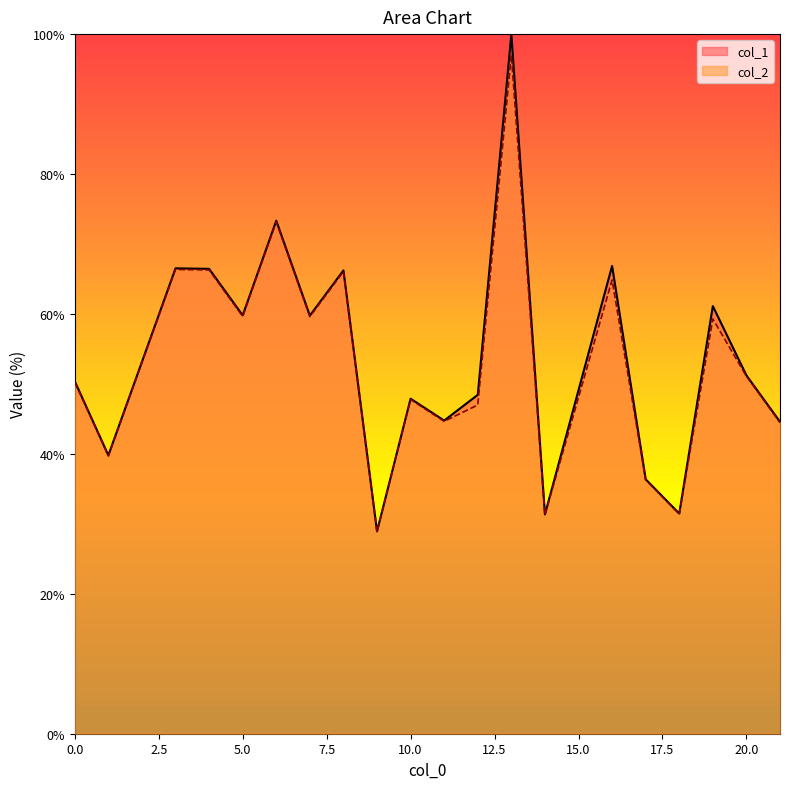

What is the approximate value of col_2 at 6?

73.1